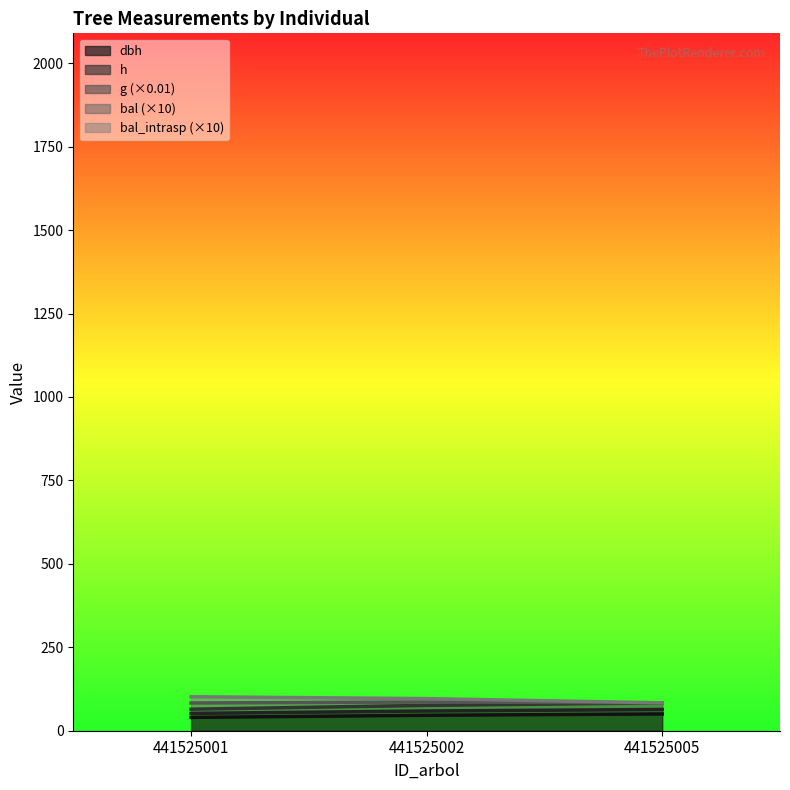

What is the value of the dbh point at the 2nd from the left?

46.3